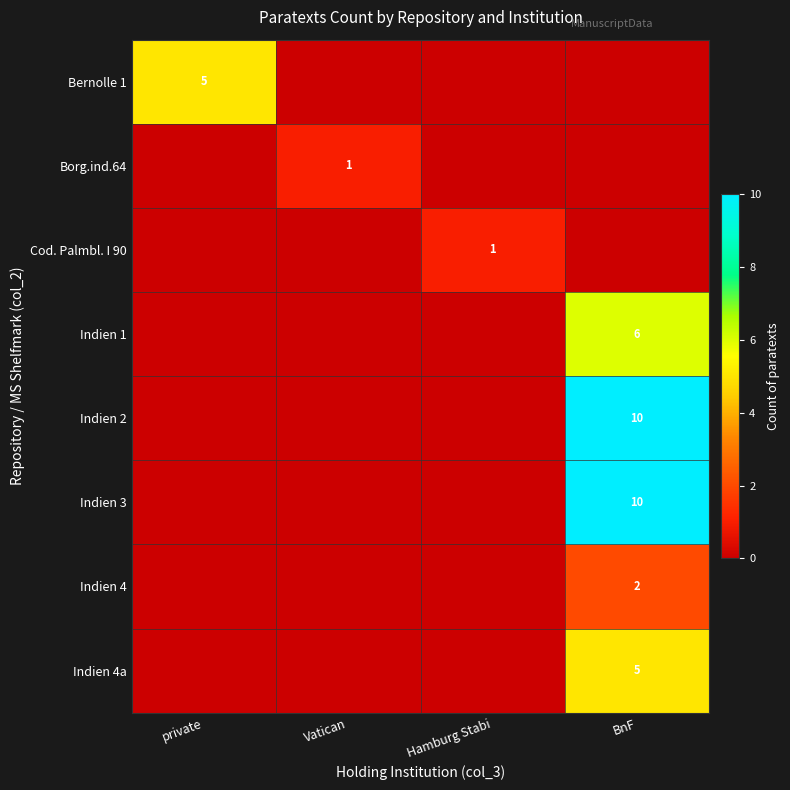

Which category has the highest value across all series?

BnF